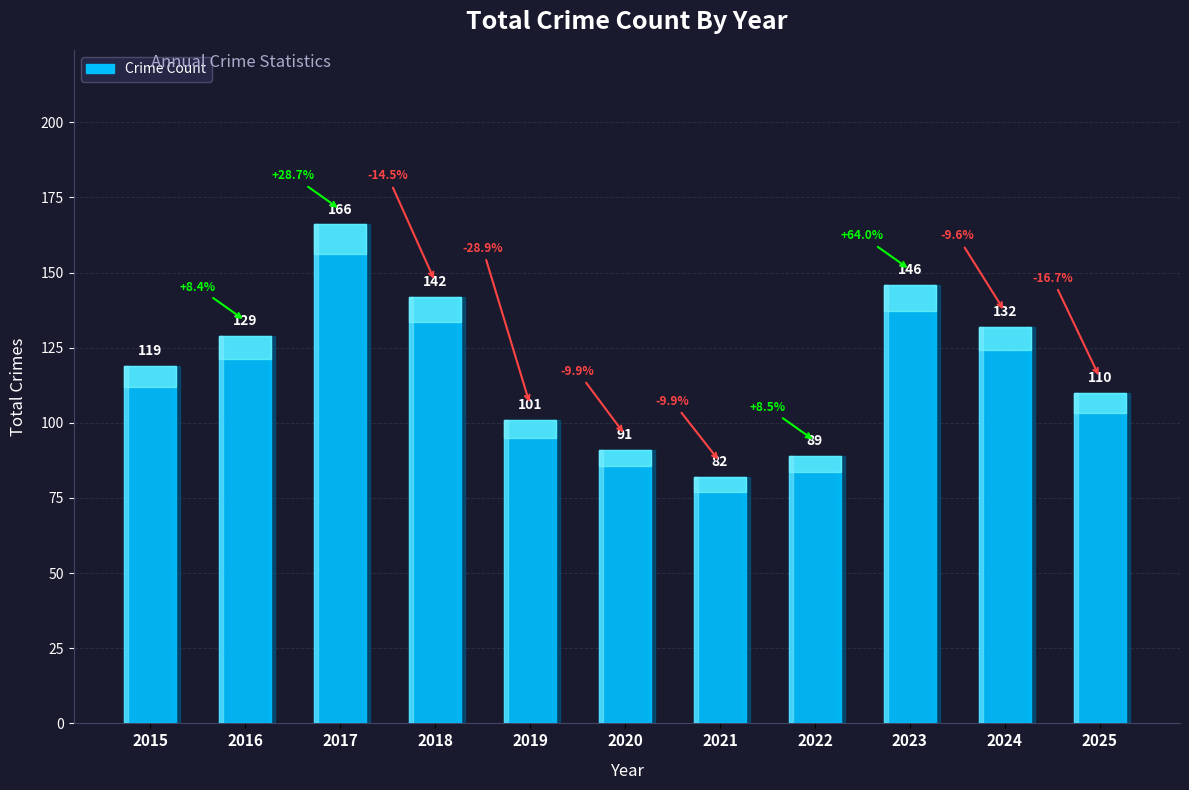

What is the average value?

119